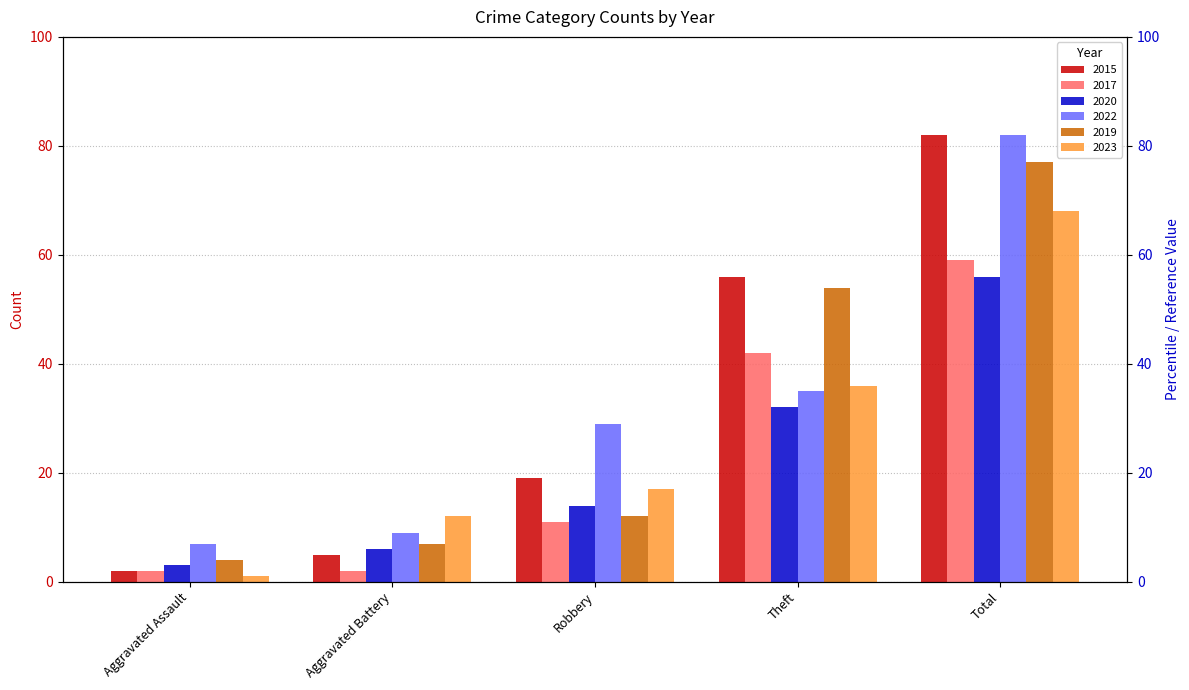

How many bars are there in total?

30